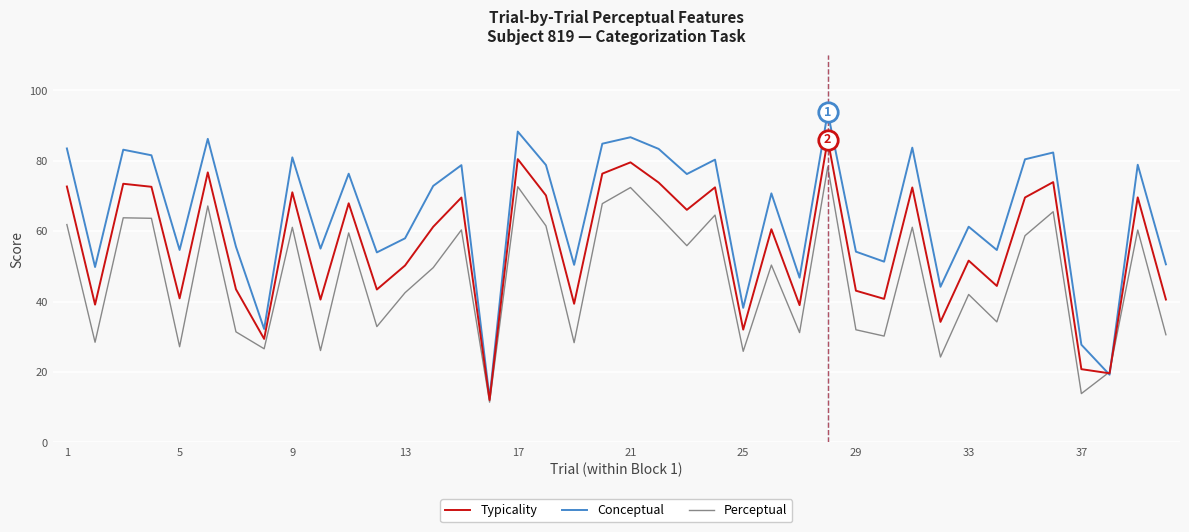

What is the highest value of the Conceptual series?

93.8